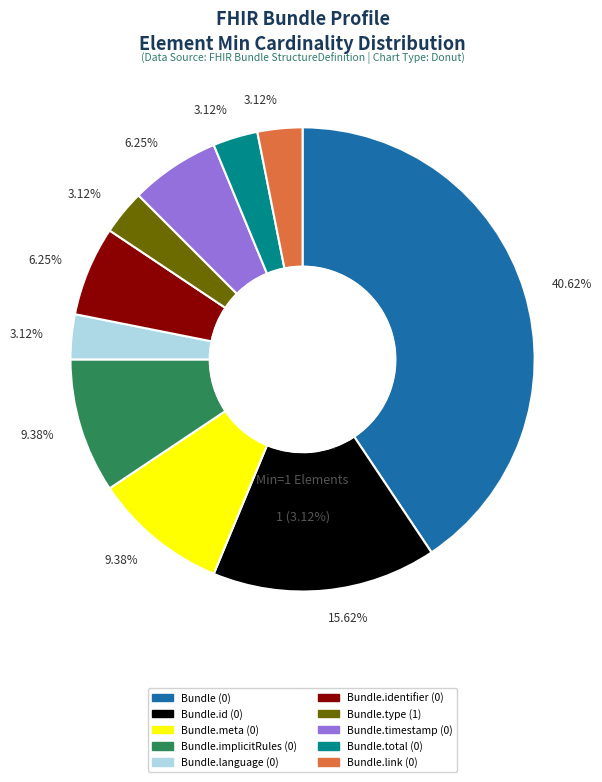

To the nearest percent, what percentage of the pie is Bundle.language (0)?

3%